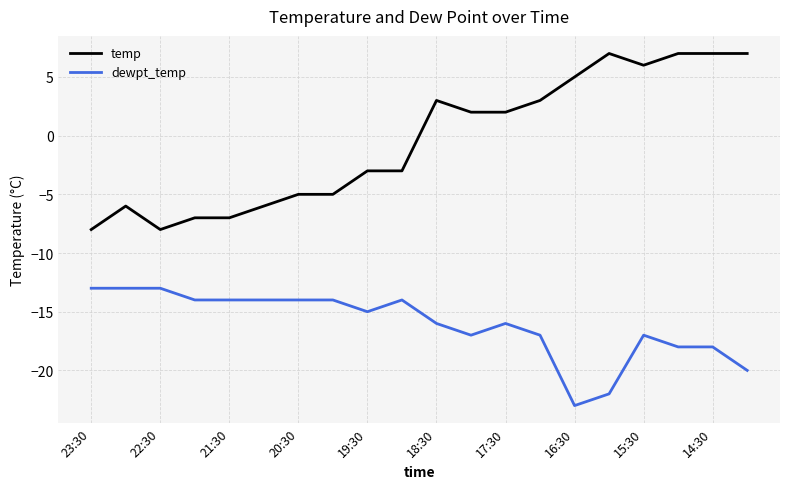

What is the lowest value of the temp series?

-8